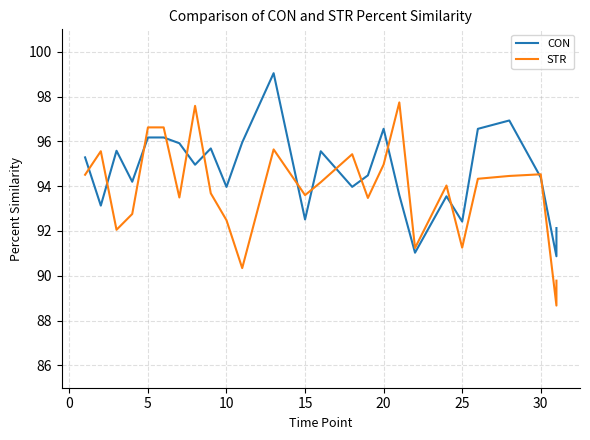

What is the total value across all series at 10?

187.0